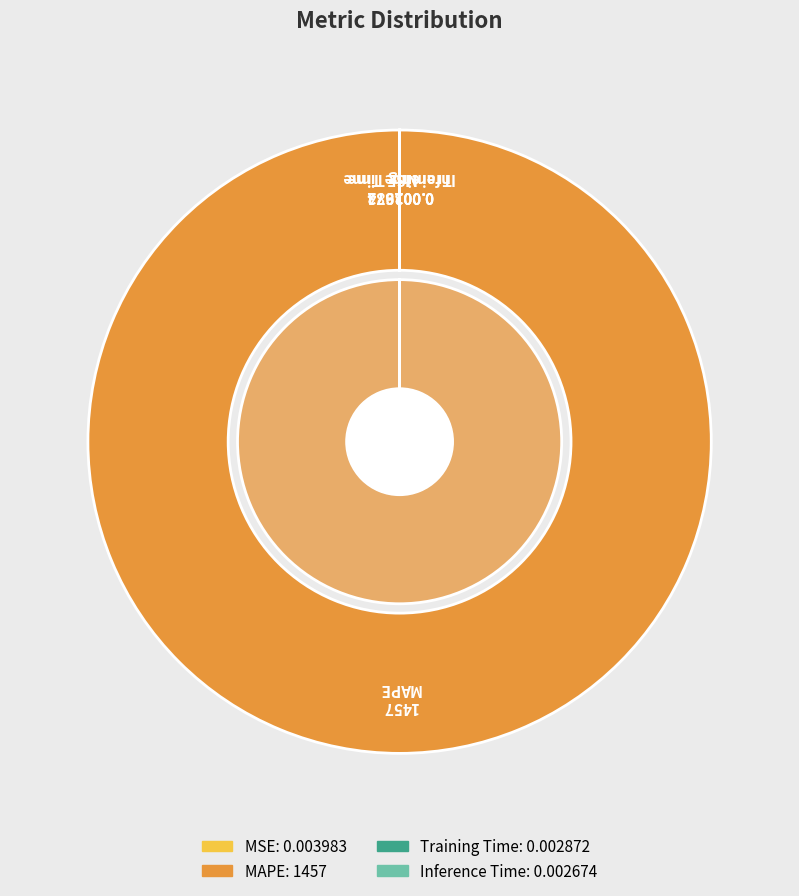

What is the smallest slice in the pie chart?

Inference Time